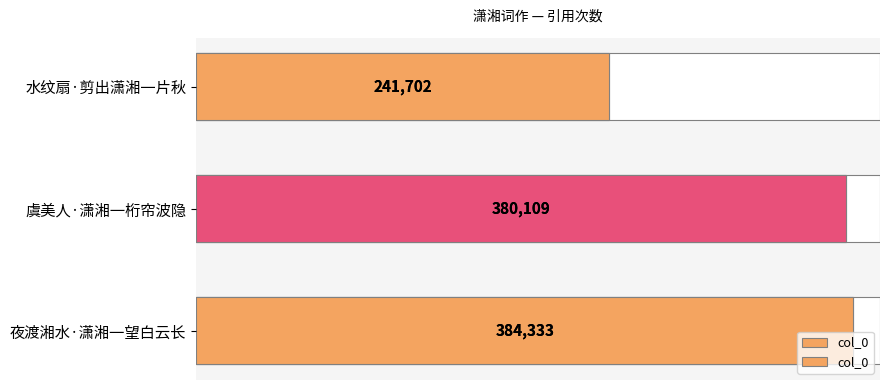

The value at 虞美人·潇湘一桁帘波隐 is 180899. True or false?

False